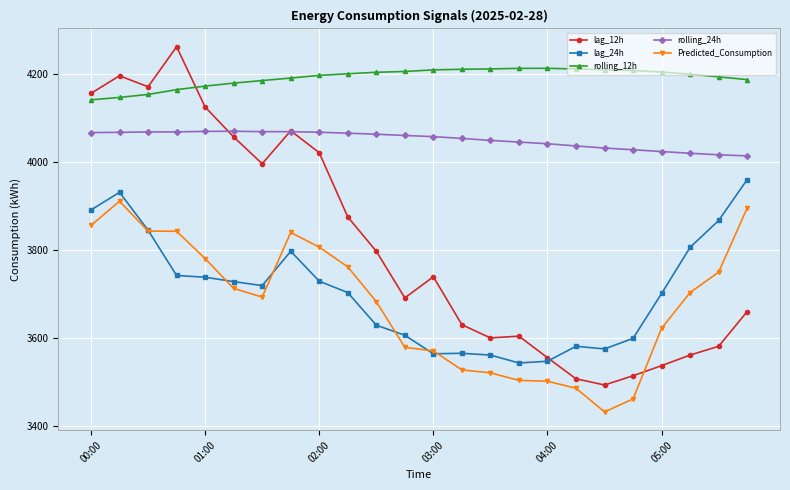

Which series has the largest total across all categories?

rolling_12h